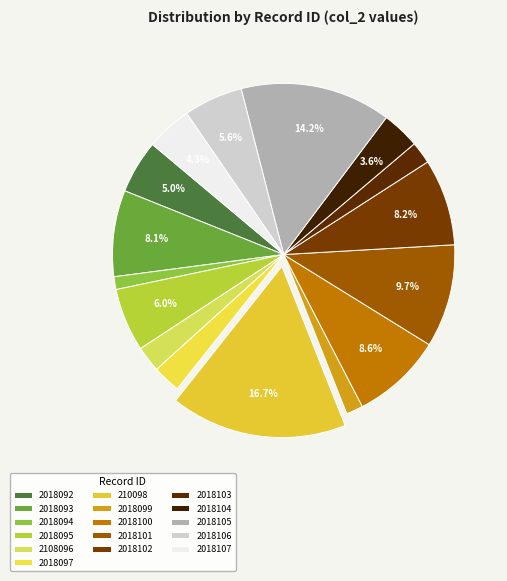

True or false: 2018097 accounts for 1% of the total.

False